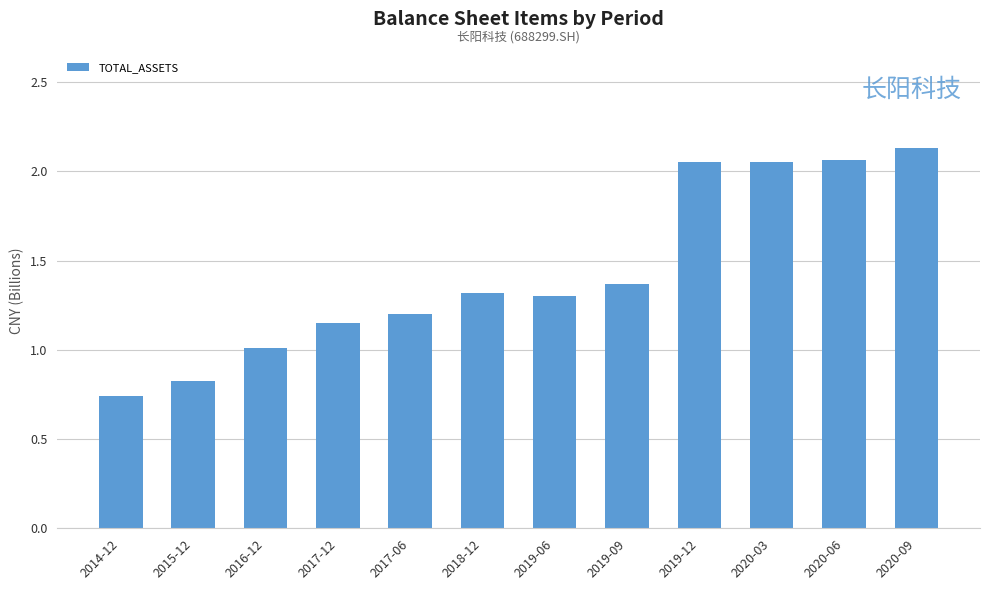

Which has a higher value, 2019-12 or 2016-12?

2019-12